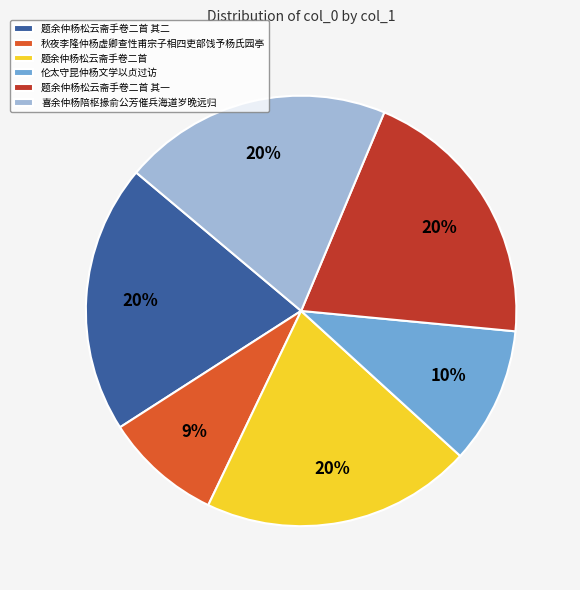

Which has a higher value, 伦太守昆仲杨文学以贞过访 or 秋夜李隆仲杨虚卿查性甫宗子相四吏部饯予杨氏园亭?

伦太守昆仲杨文学以贞过访